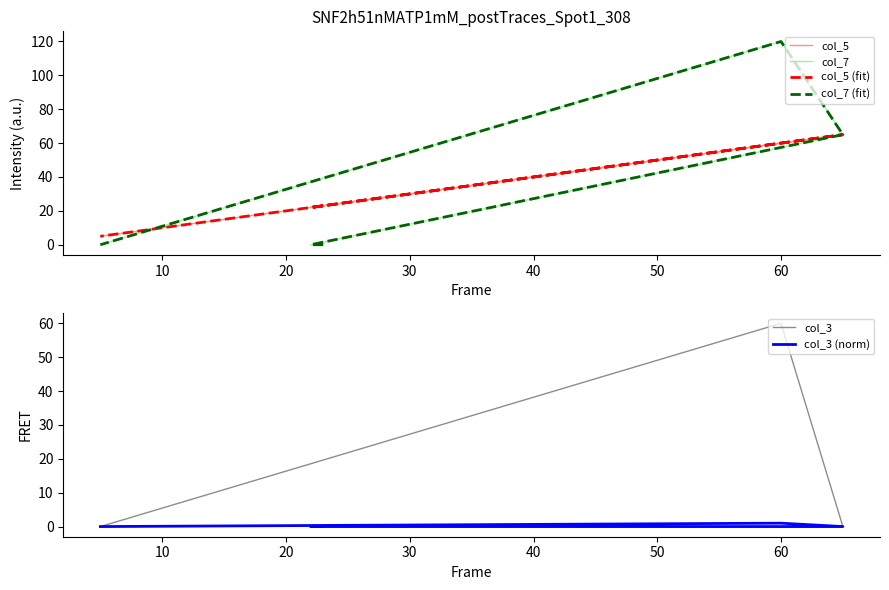

What are all the series names shown in the legend?

col_5, col_7, col_5 (fit), col_7 (fit), col_3, col_3 (norm)